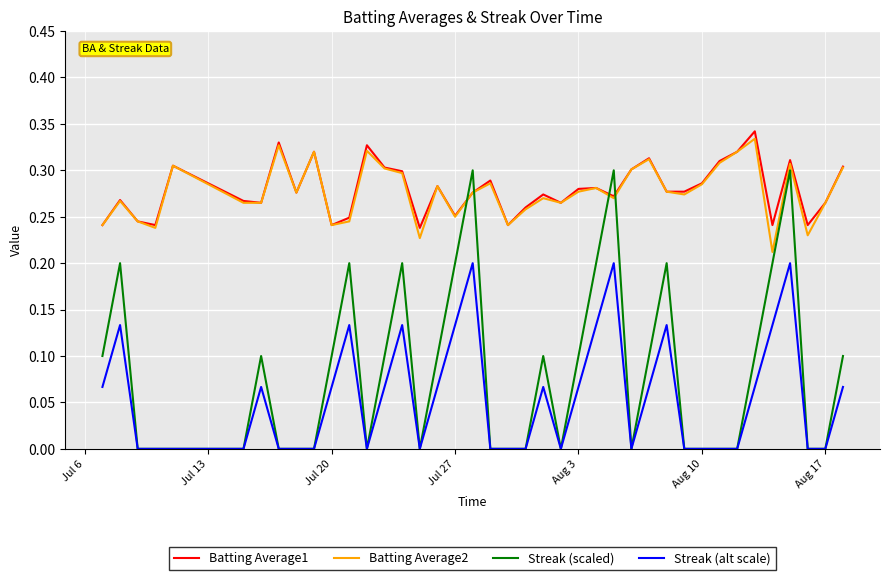

Which series has the widest spread of values?

Streak (scaled)